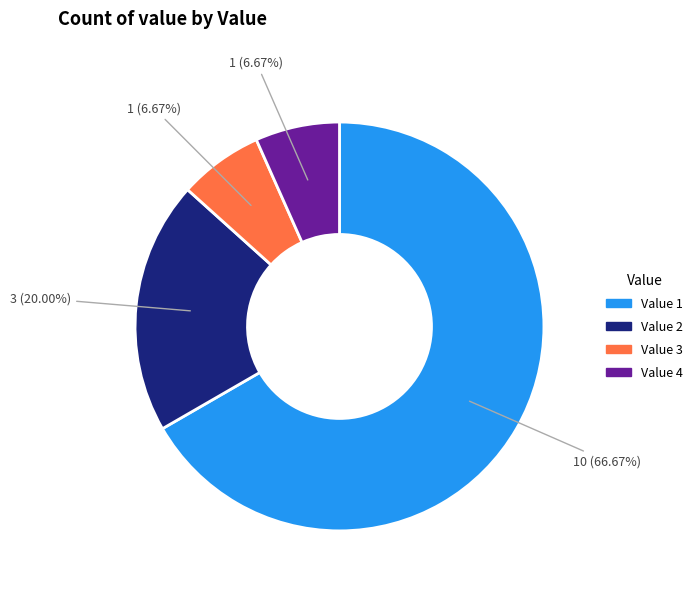

Does any single category account for the majority?

Yes